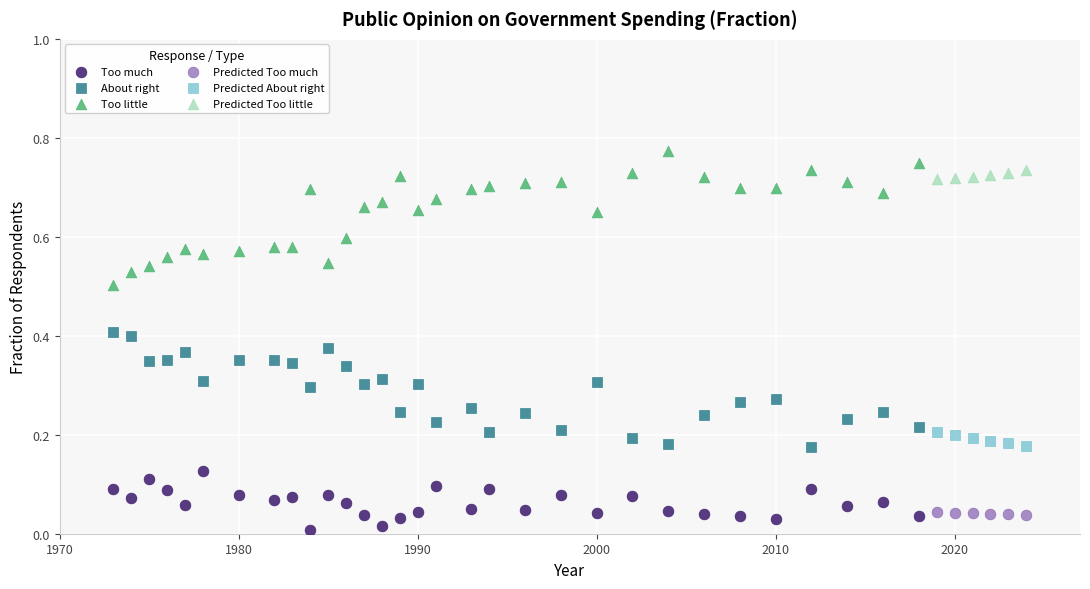

Which series reaches the maximum Y coordinate?

Too little